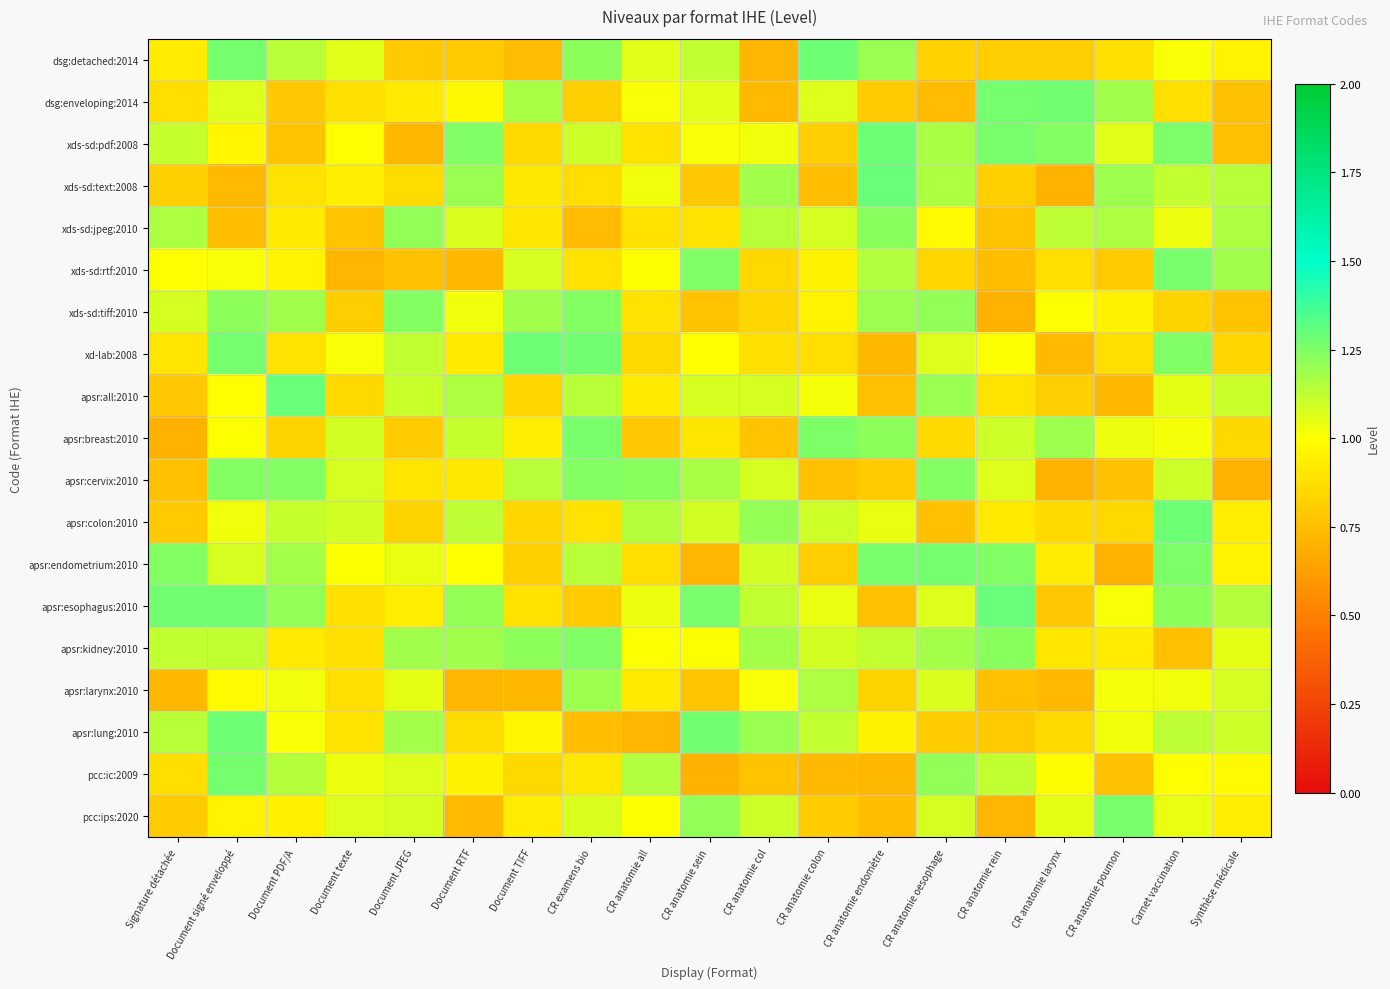

At how many categories does at least one series exceed 1?

19